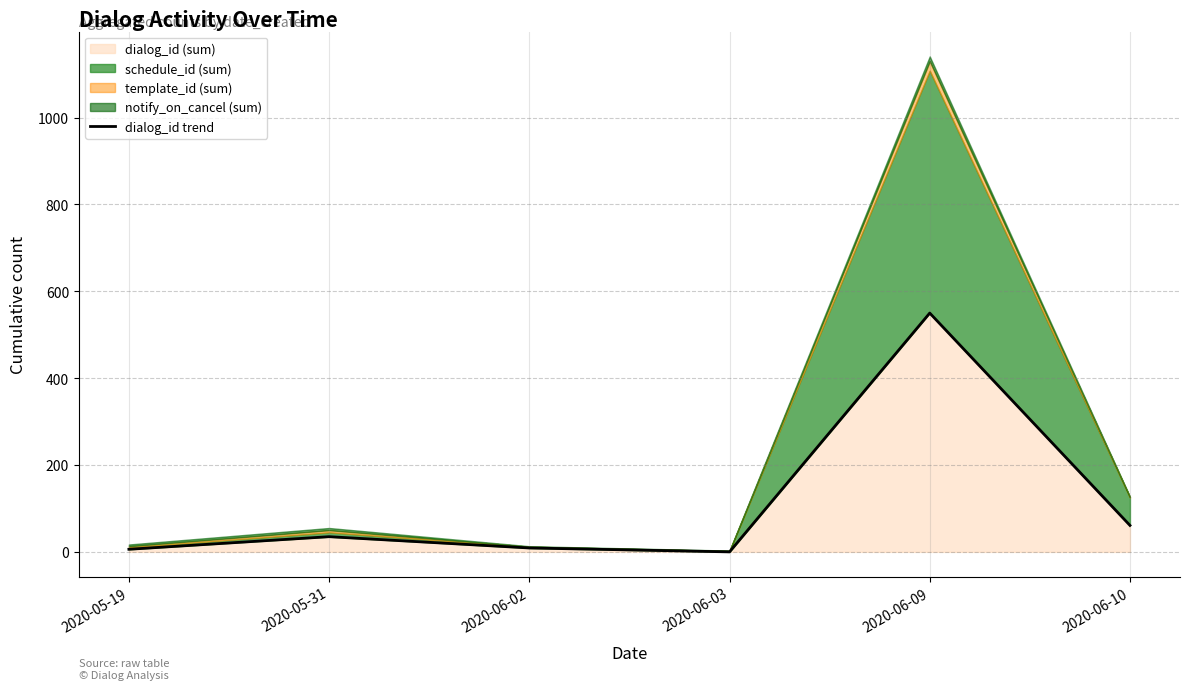

The chart shows a value of 82 at 2020-06-10. True or false?

False